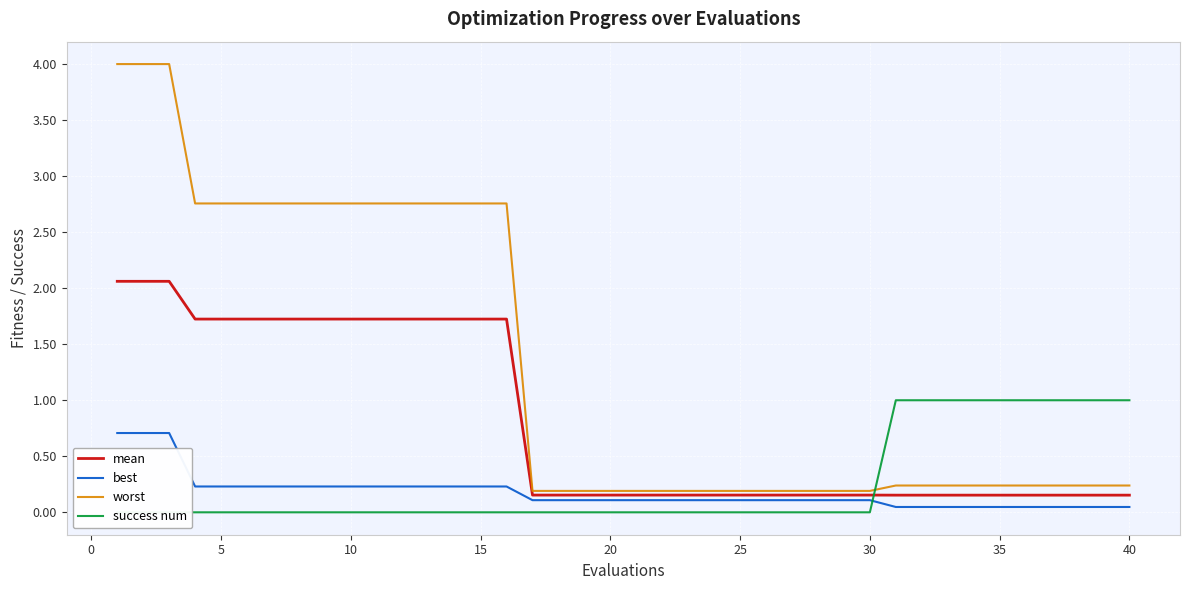

How many lines are shown in the chart?

4